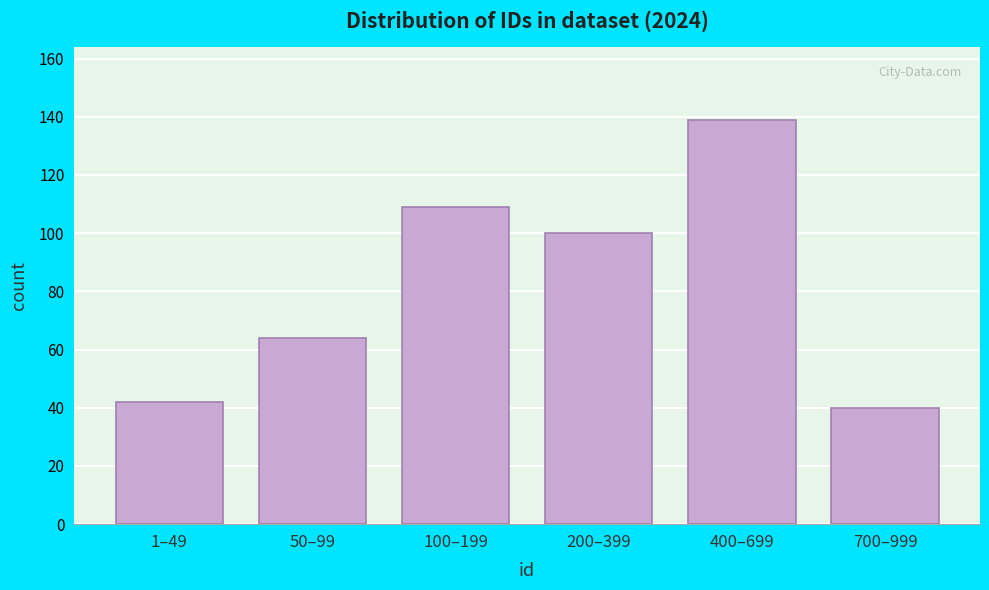

Reading left to right, list all the values displayed in this chart.

1–49=42	50–99=64	100–199=109	200–399=100	400–699=139	700–999=40